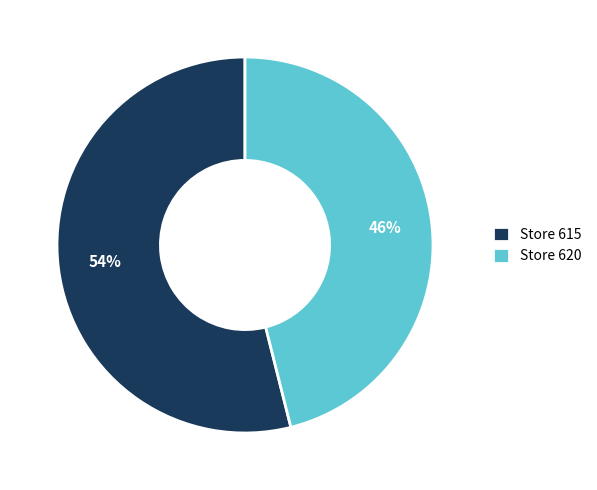

What is the majority slice?

Store 615